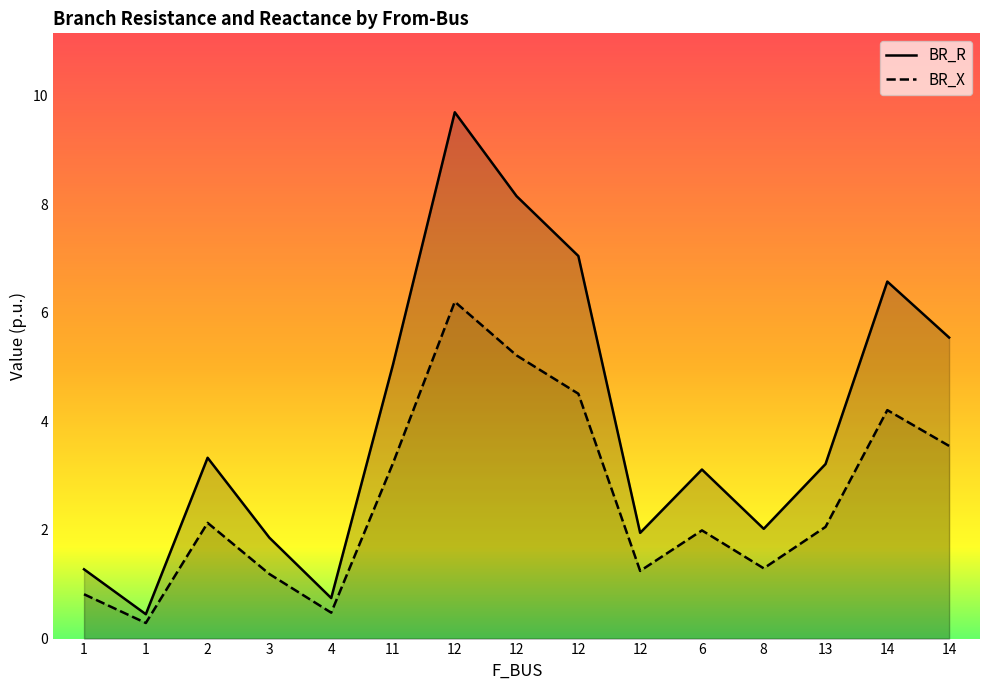

At which category does the chart reach its peak across all series?

12